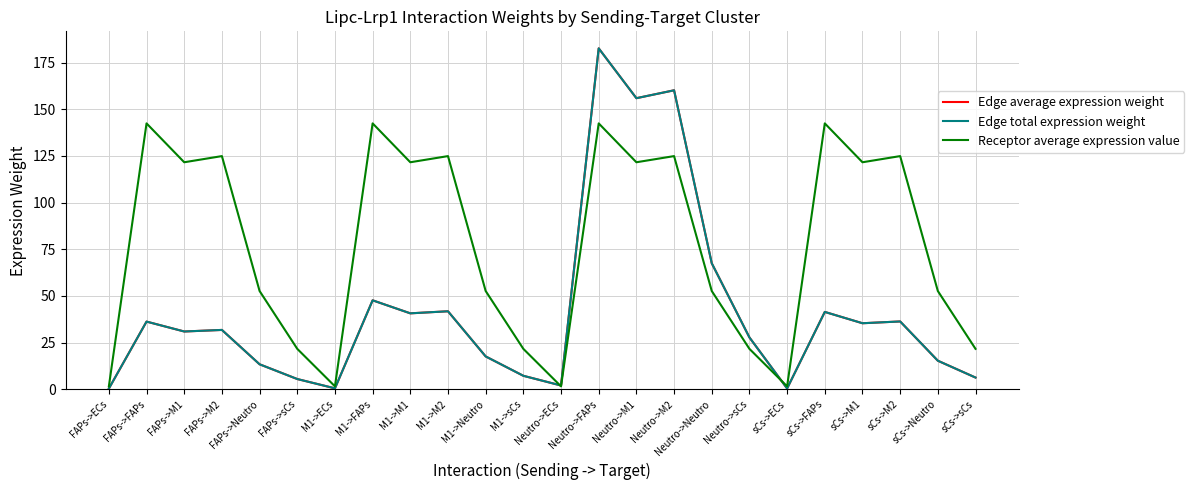

What is the total value across all series at FAPs->sCs?

32.7